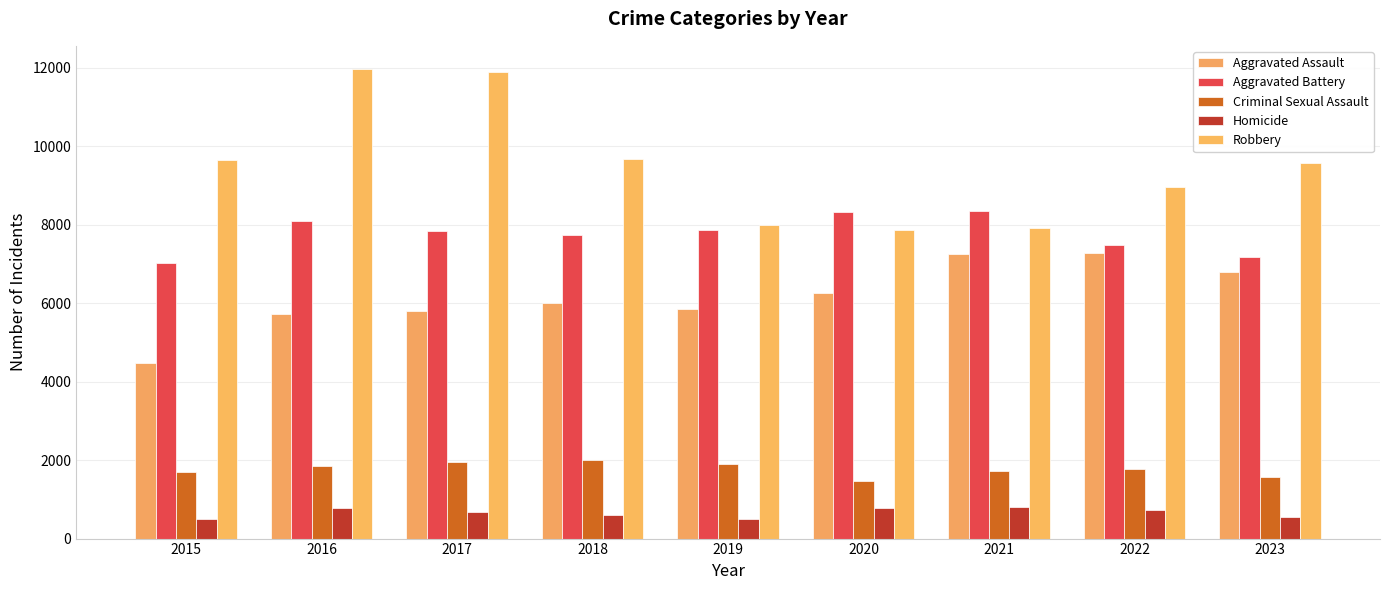

Reading left to right, transcribe all the data shown in this chart.

Aggravated Assault: 2015=4480	2016=5712	2017=5793	2018=6001	2019=5841	2020=6263	2021=7242	2022=7281	2023=6783
Aggravated Battery: 2015=7019	2016=8086	2017=7845	2018=7735	2019=7857	2020=8320	2021=8347	2022=7492	2023=7174
Criminal Sexual Assault: 2015=1688	2016=1841	2017=1960	2018=2014	2019=1904	2020=1472	2021=1710	2022=1773	2023=1563
Homicide: 2015=496	2016=786	2017=672	2018=589	2019=498	2020=787	2021=804	2022=720	2023=561
Robbery: 2015=9638	2016=11960	2017=11880	2018=9681	2019=7995	2020=7855	2021=7918	2022=8965	2023=9561